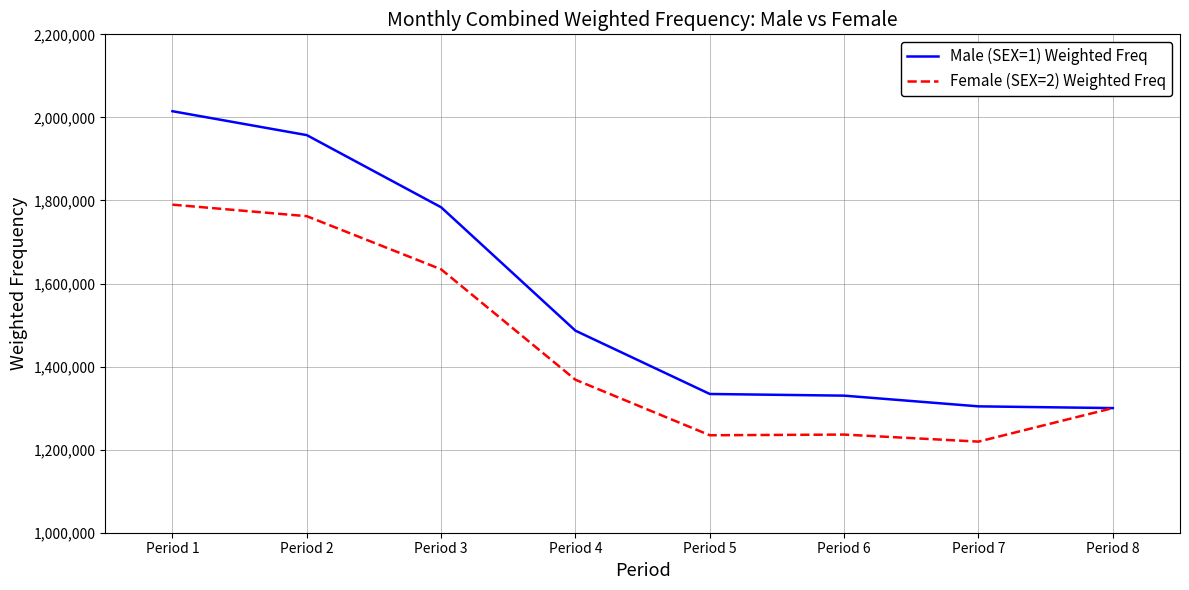

What is the minimum value for Female (SEX=2) Weighted Freq?

1219370